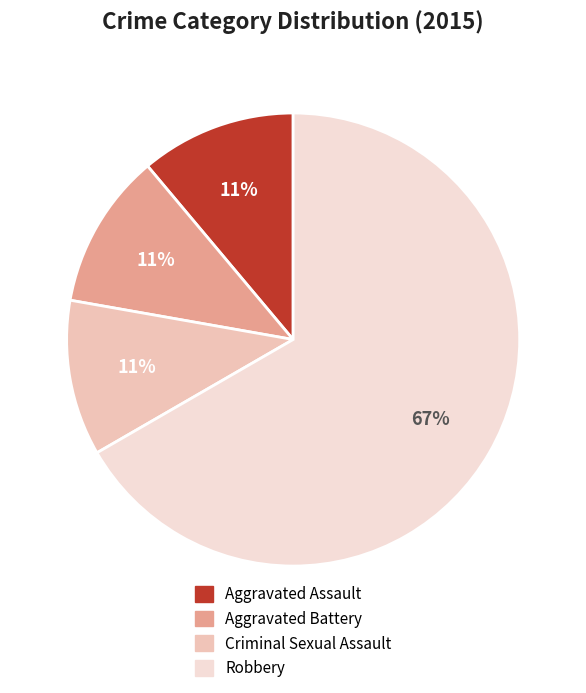

To the nearest percent, what is the difference between the largest and smallest slice percentages?

56%